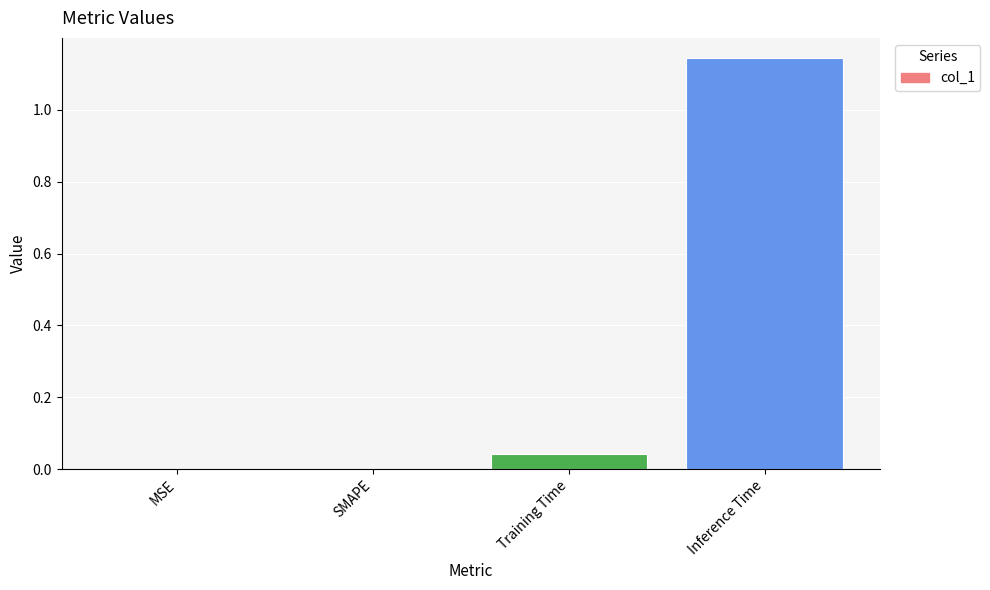

At which category does the chart reach its peak across all series?

Inference Time